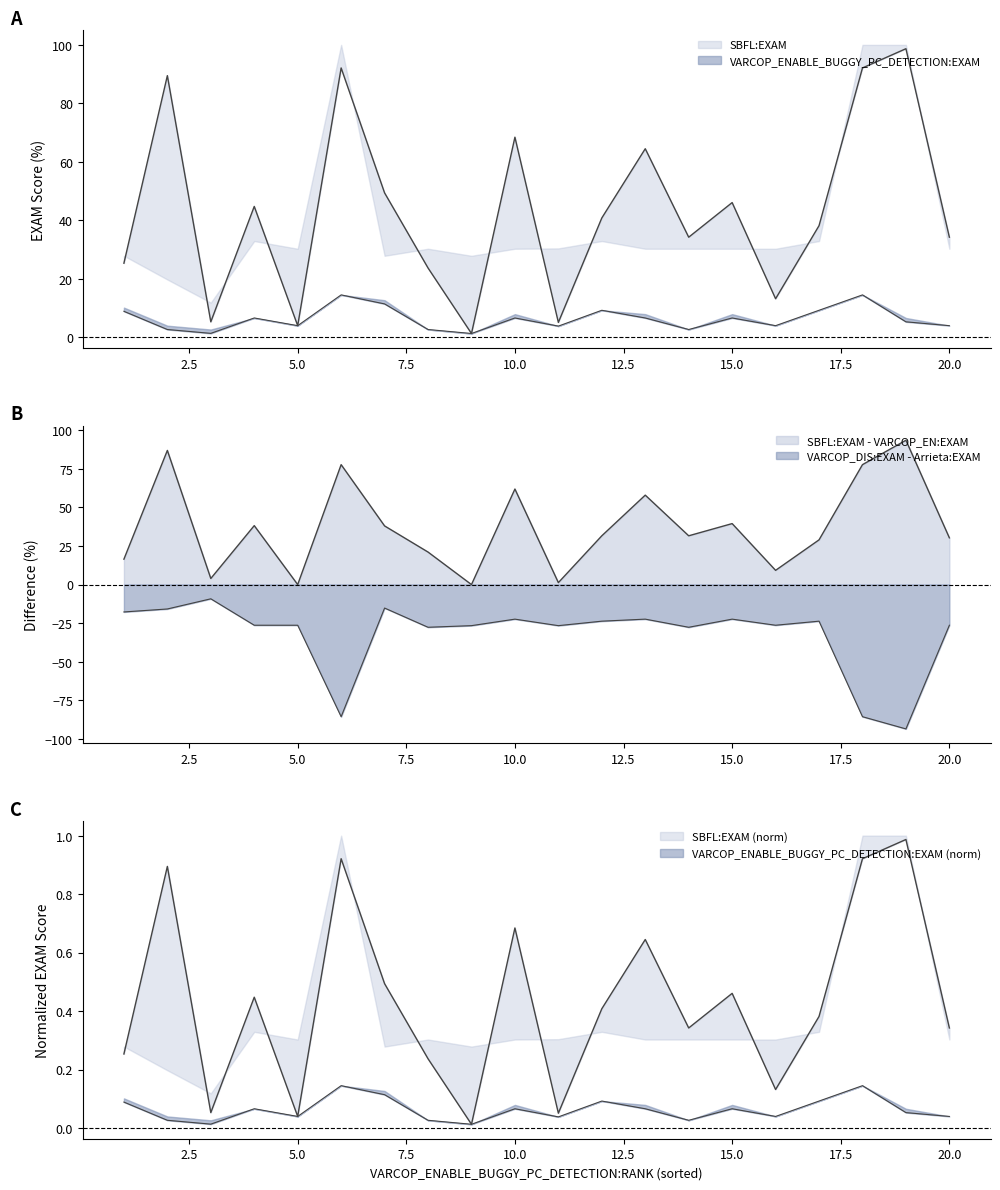

Is this an area chart (filled region under the line)?

No